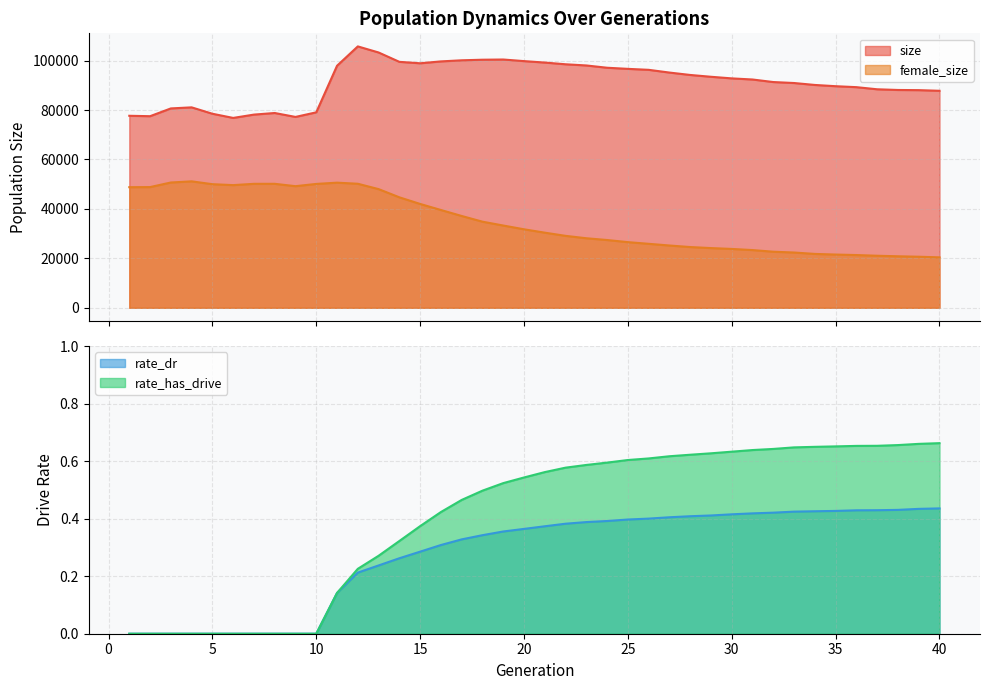

Which series has the largest total across all categories?

size